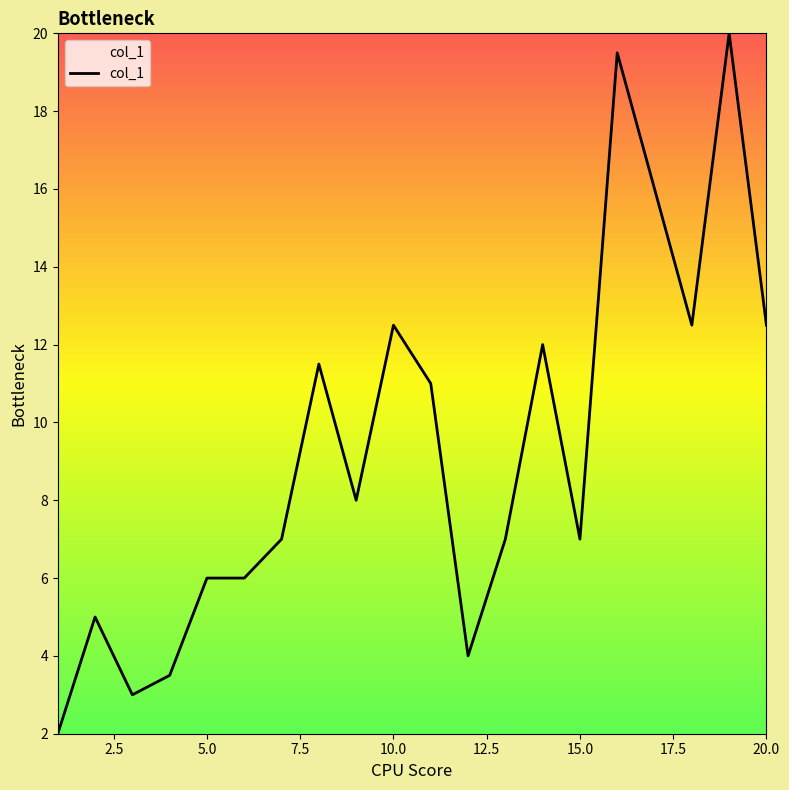

How many series are shown in this chart?

1